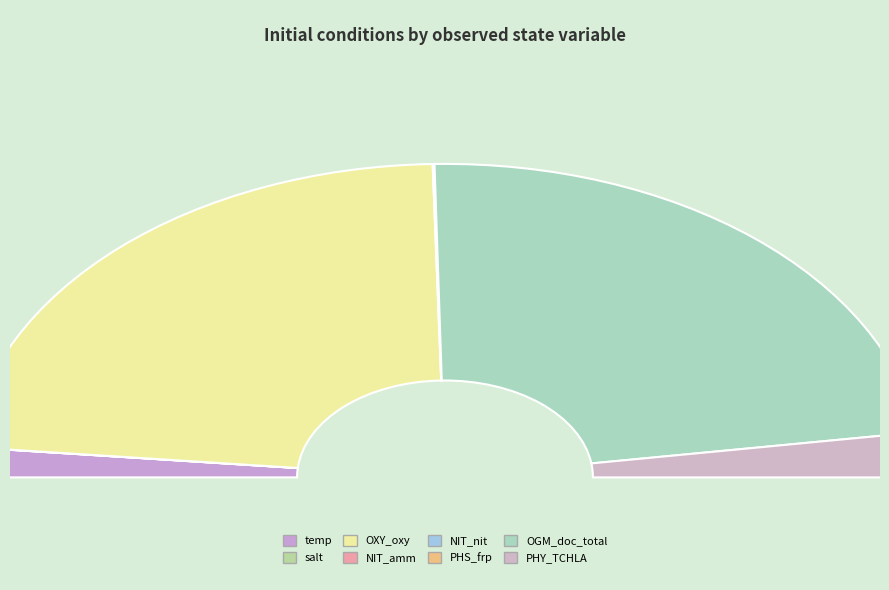

How many slices are in this pie chart?

8